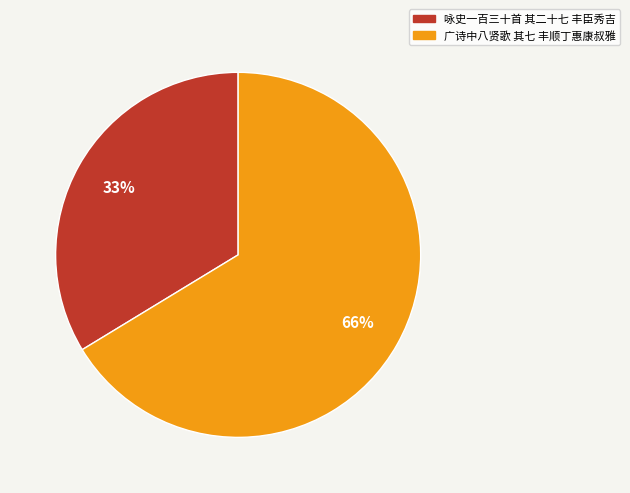

To the nearest percent, what portion does 咏史一百三十首 其二十七 丰臣秀吉 represent?

34%